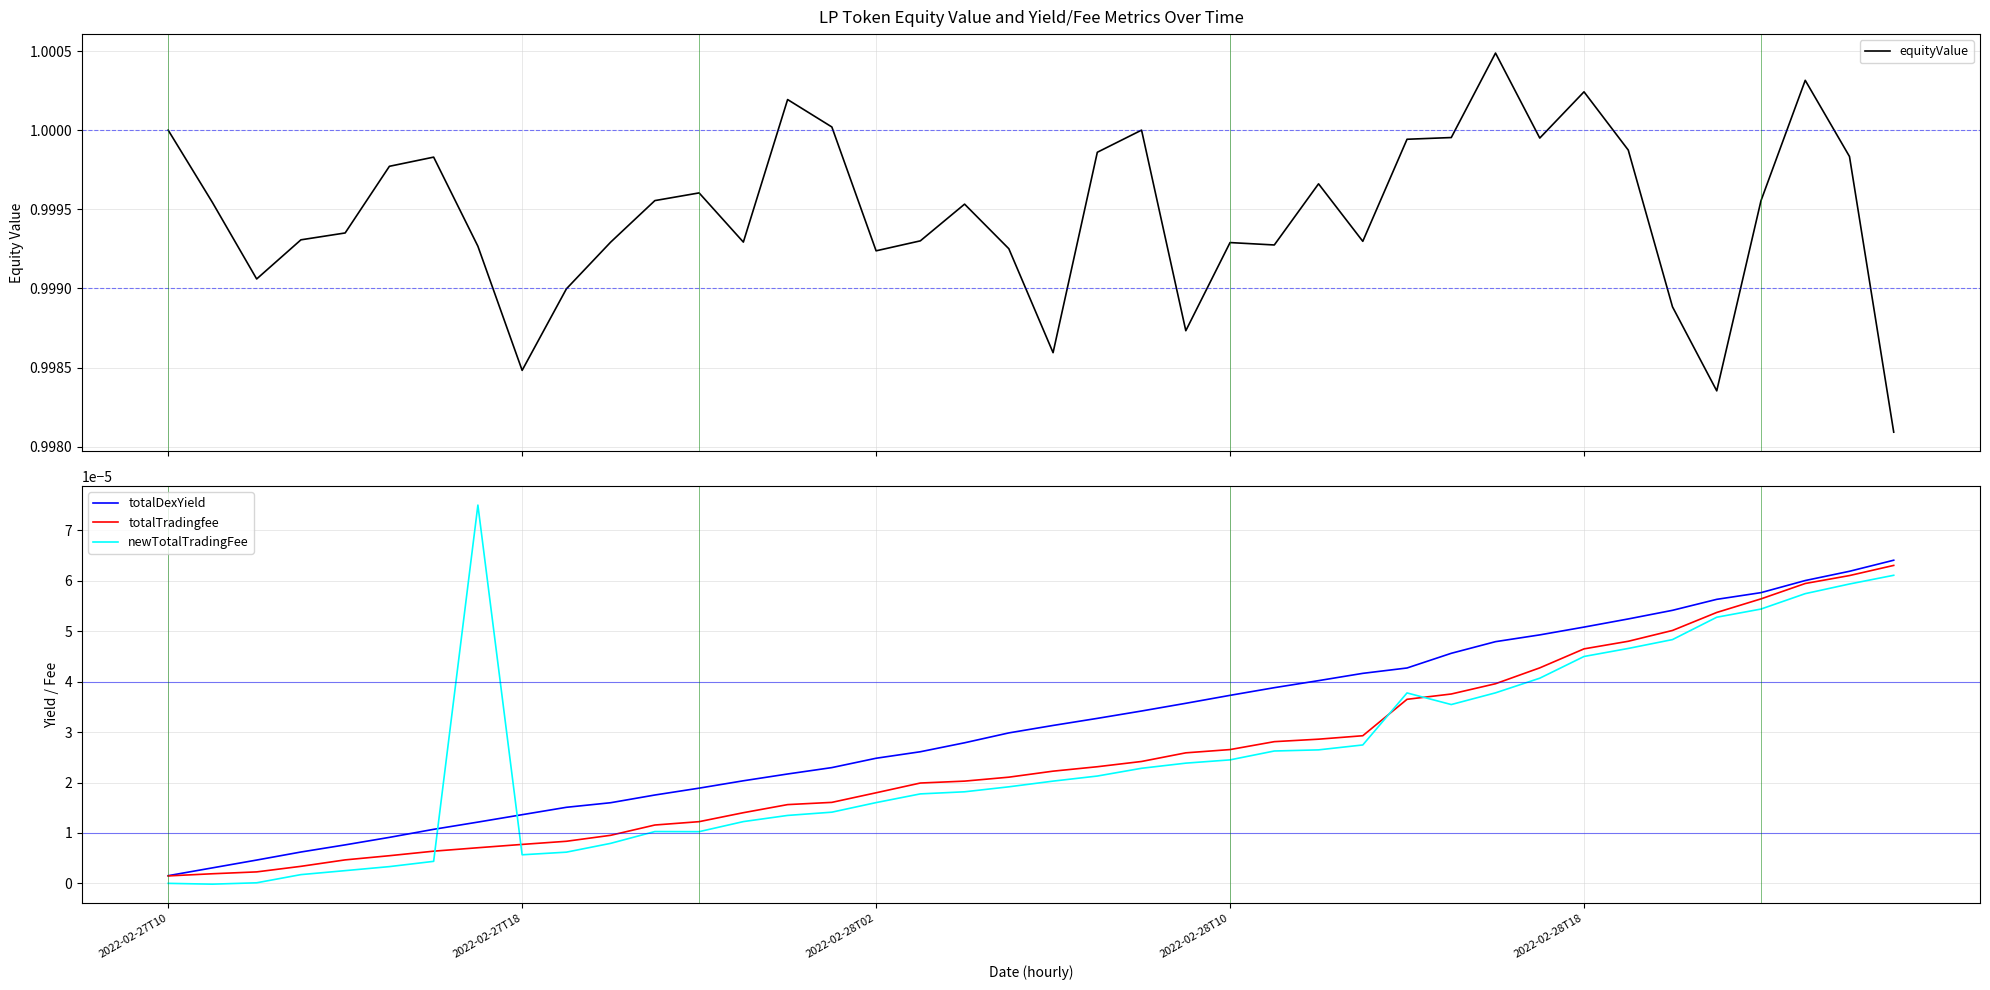

At 2022-02-28T10, list the series in order from smallest to largest.

newTotalTradingFee, totalTradingfee, totalDexYield, equityValue